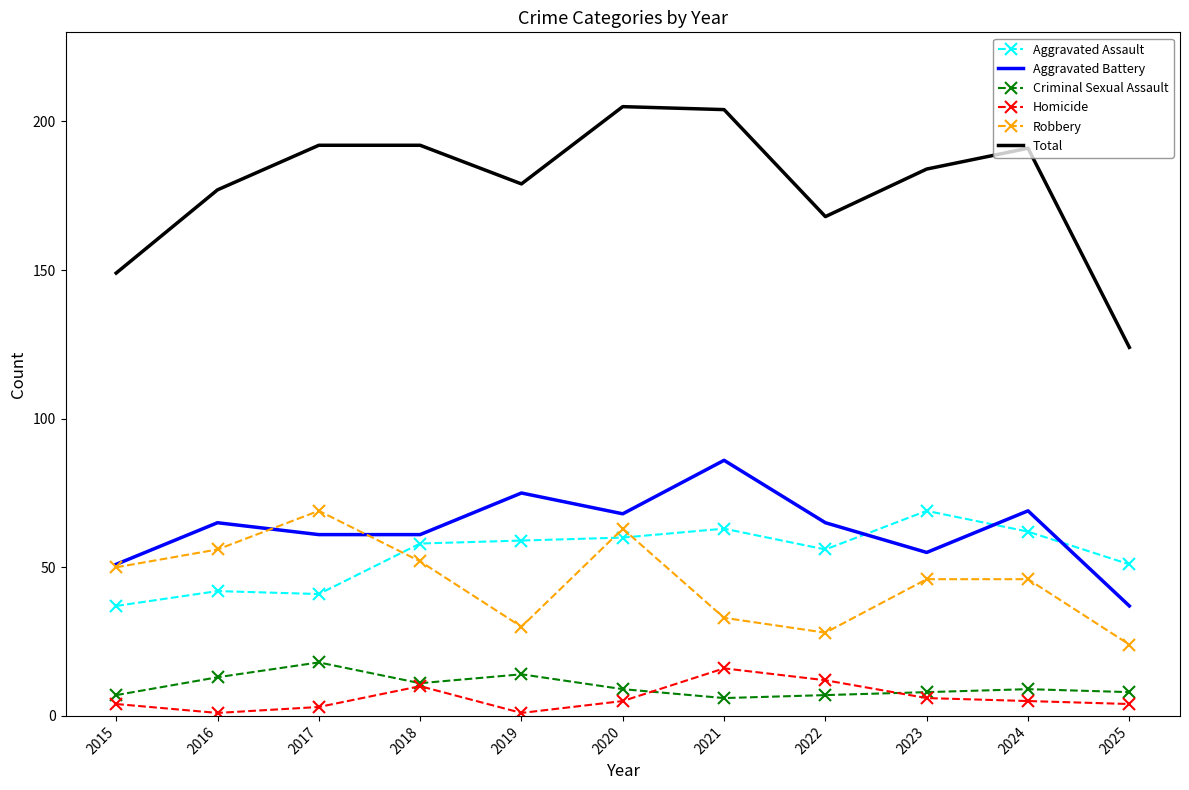

Which series changed the most between 2016 and 2023?

Aggravated Assault